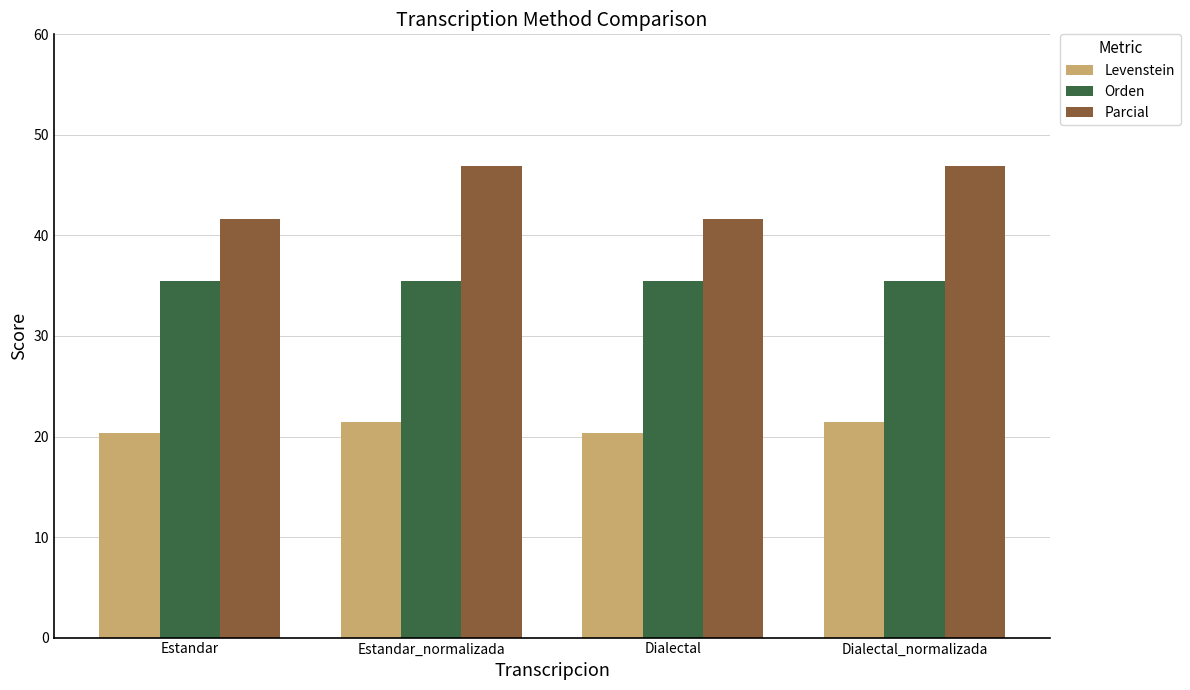

Reading left to right, transcribe all the data shown in this chart.

Levenstein: Estandar=20.3	Estandar_normalizada=21.5	Dialectal=20.3	Dialectal_normalizada=21.5
Orden: Estandar=35.4	Estandar_normalizada=35.4	Dialectal=35.4	Dialectal_normalizada=35.4
Parcial: Estandar=41.7	Estandar_normalizada=46.9	Dialectal=41.7	Dialectal_normalizada=46.9